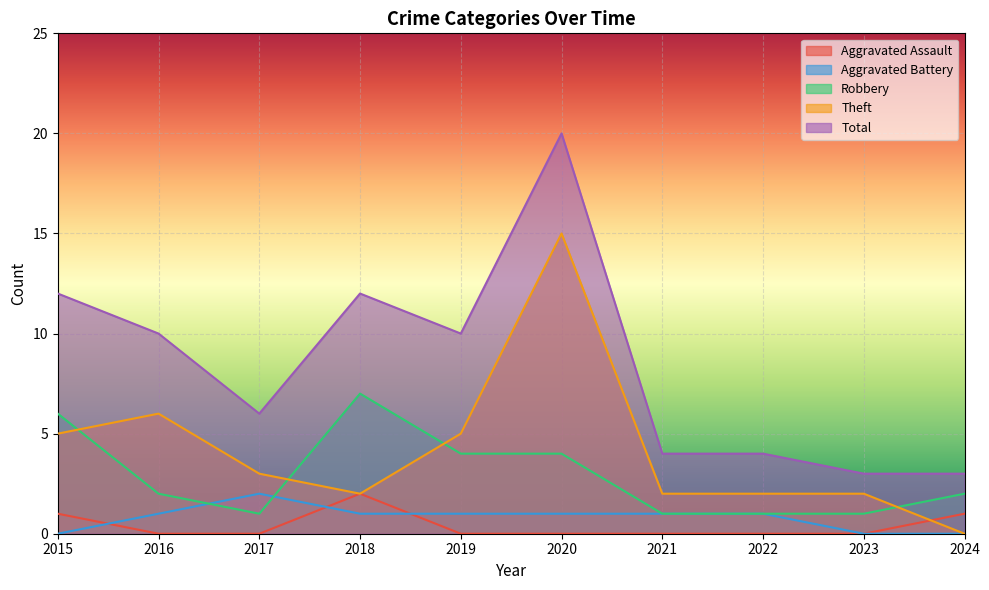

What is the maximum value for Aggravated Assault?

2